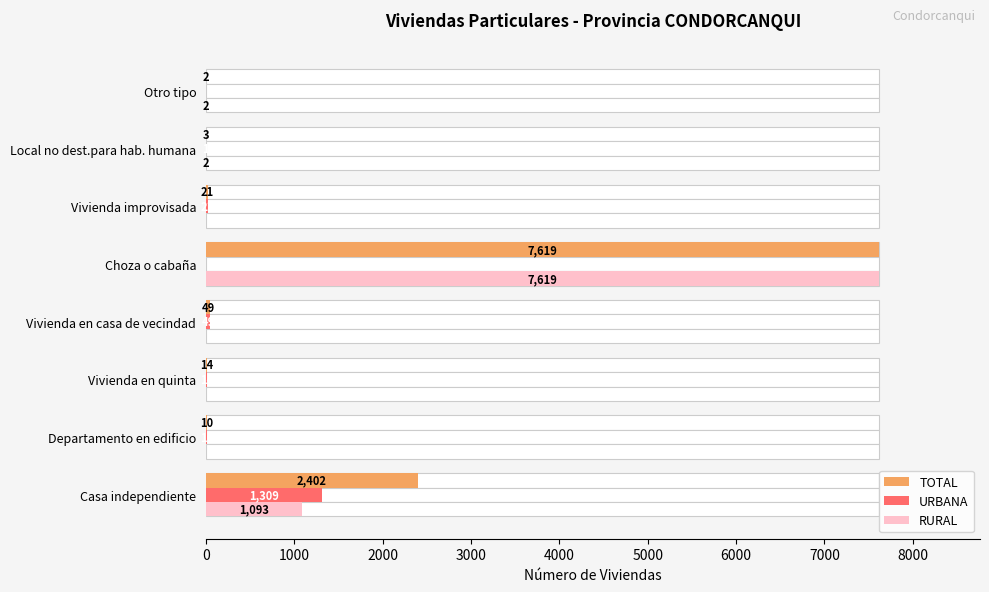

What is the value of the RURAL bar at the 8th from the left?

2